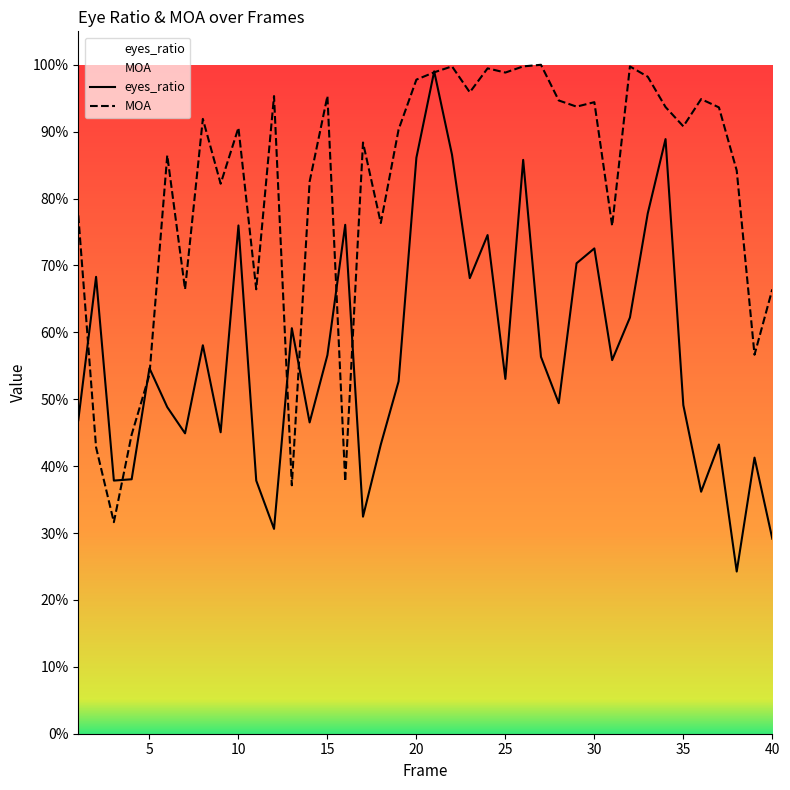

How many lines are shown in the chart?

2